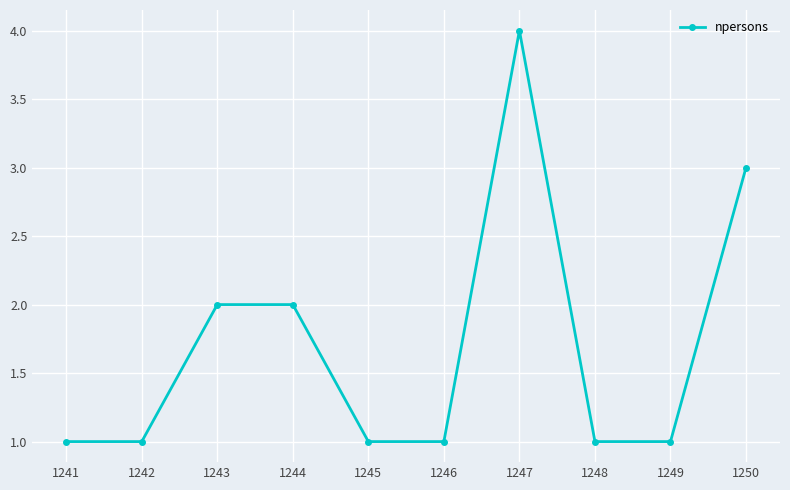

What is the minimum value shown in the chart?

1